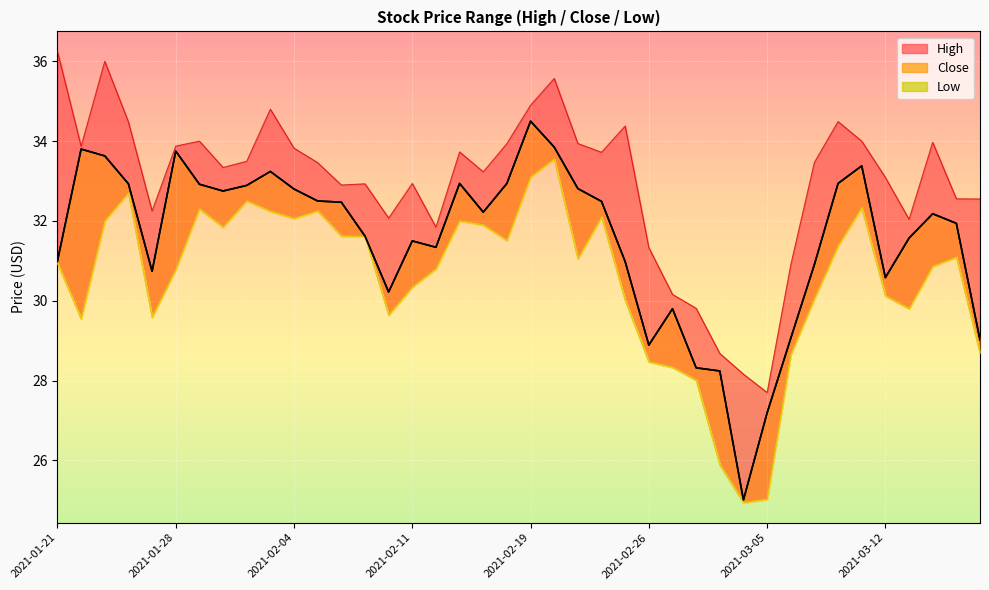

What are all the series names shown in the legend?

High, Close, Low